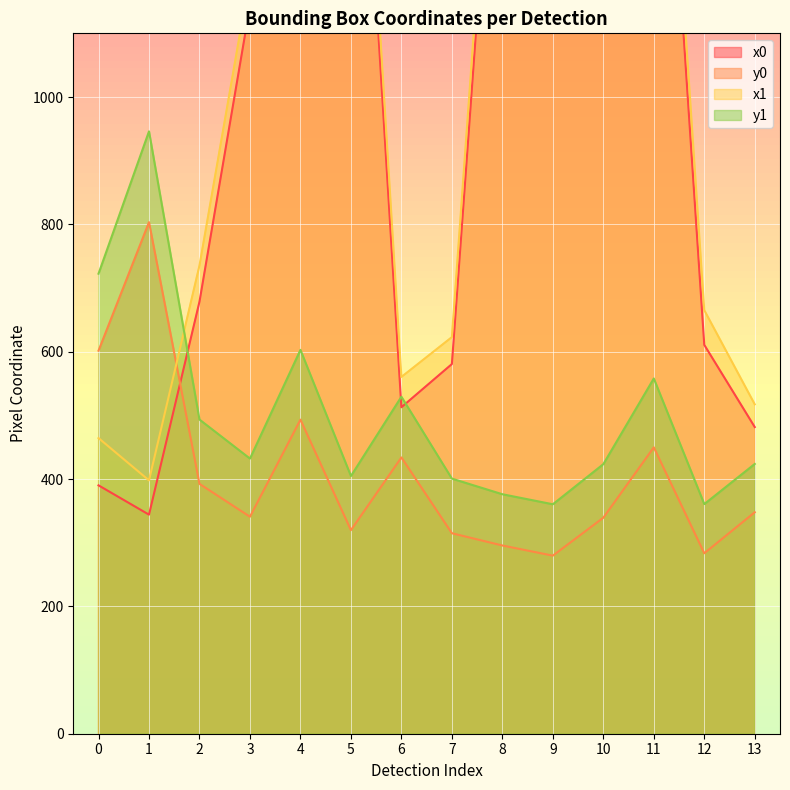

True or false: y0 and x0 intersect in this chart.

True